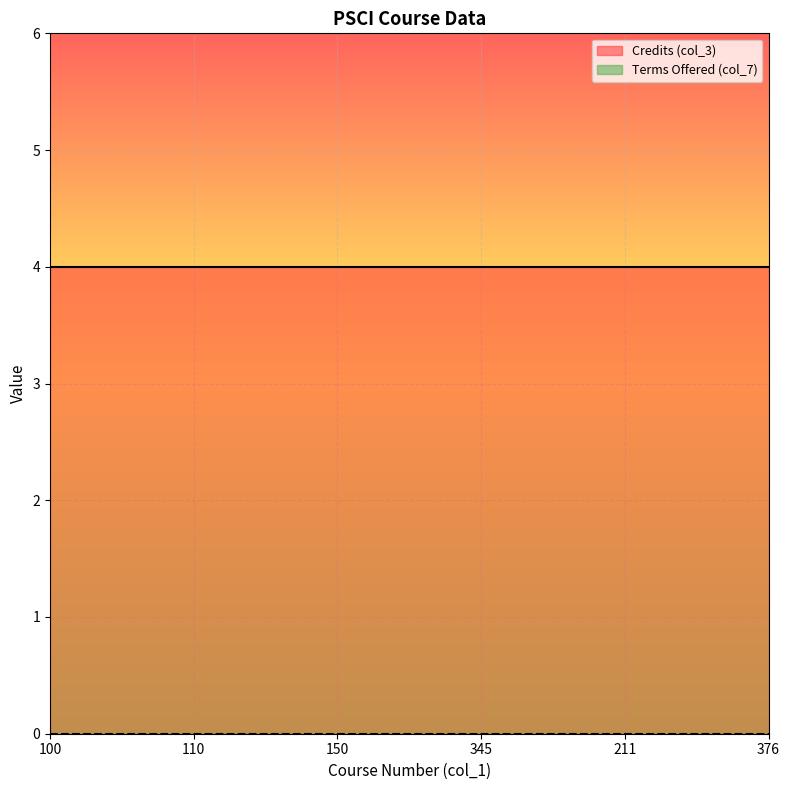

Count the number of data series in this chart.

2